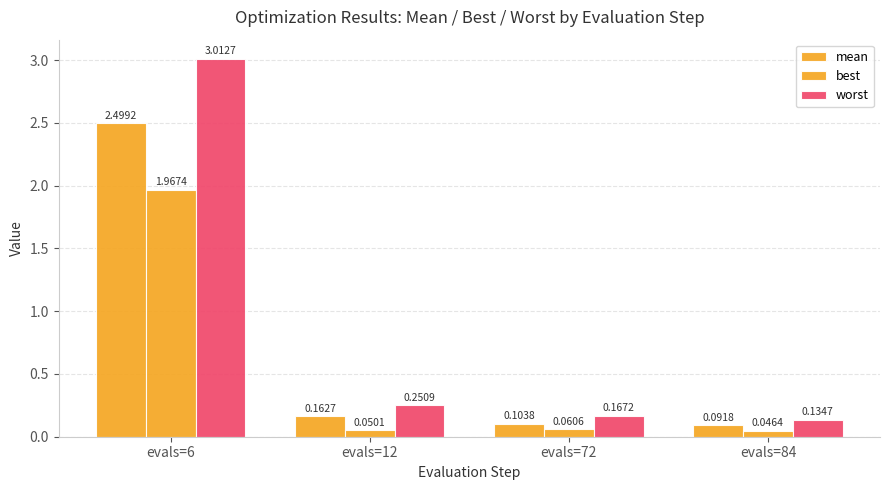

What is the sum of the best values at evals=84 and evals=72?

0.1